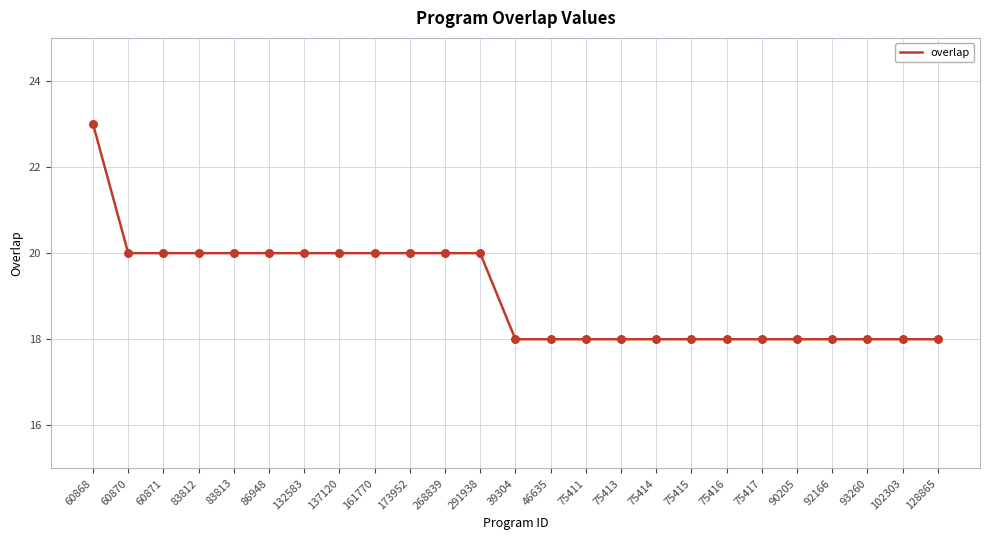

What is the change in value from 132583 to 75414?

-2